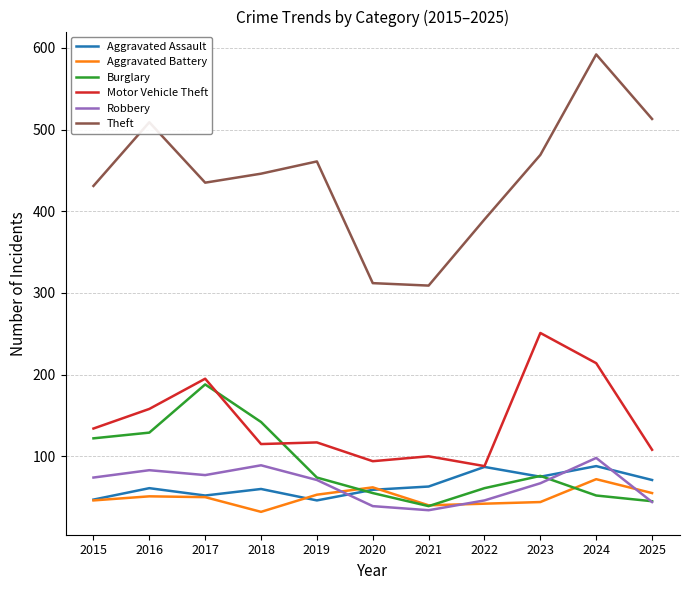

What is the spread (max minus min) of values at 2017?

385